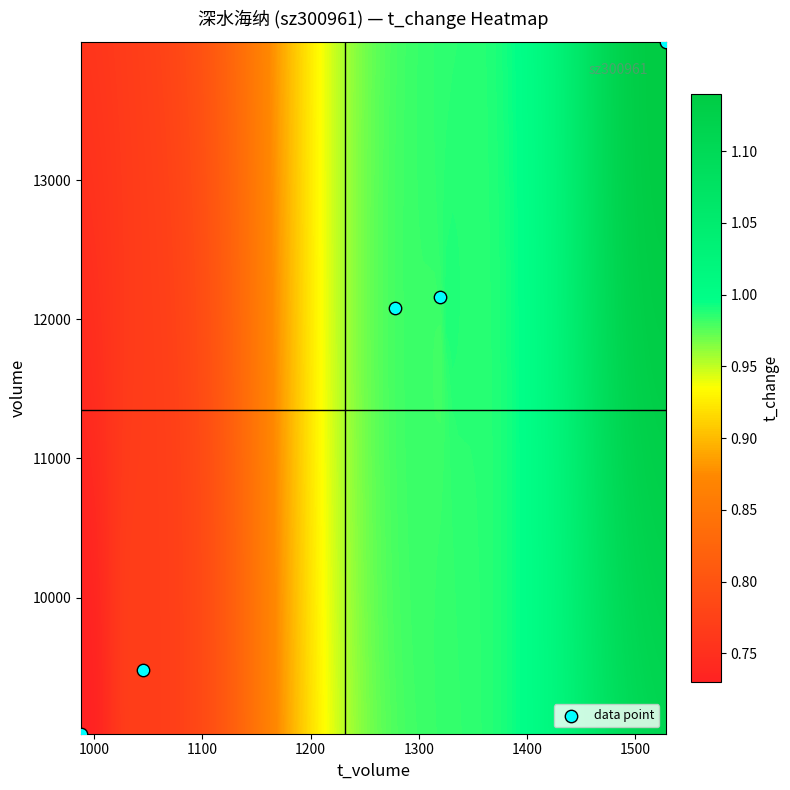

Which series has the largest total across all categories?

volume